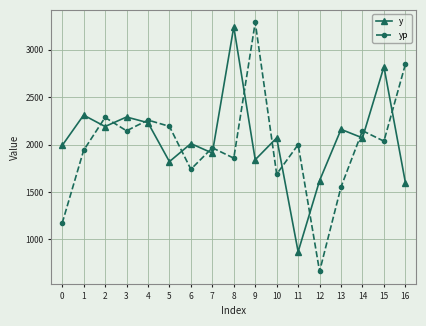

True or false: yp and y cross at least once.

True